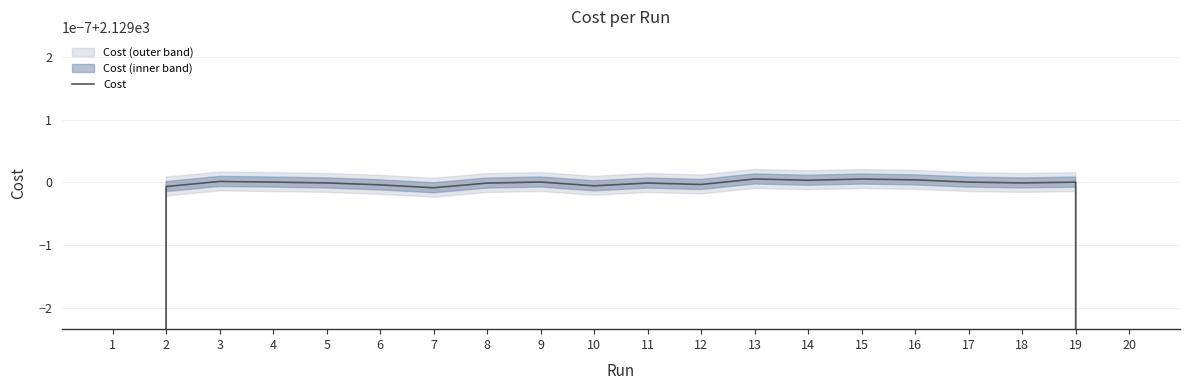

Where is the first local maximum?

3